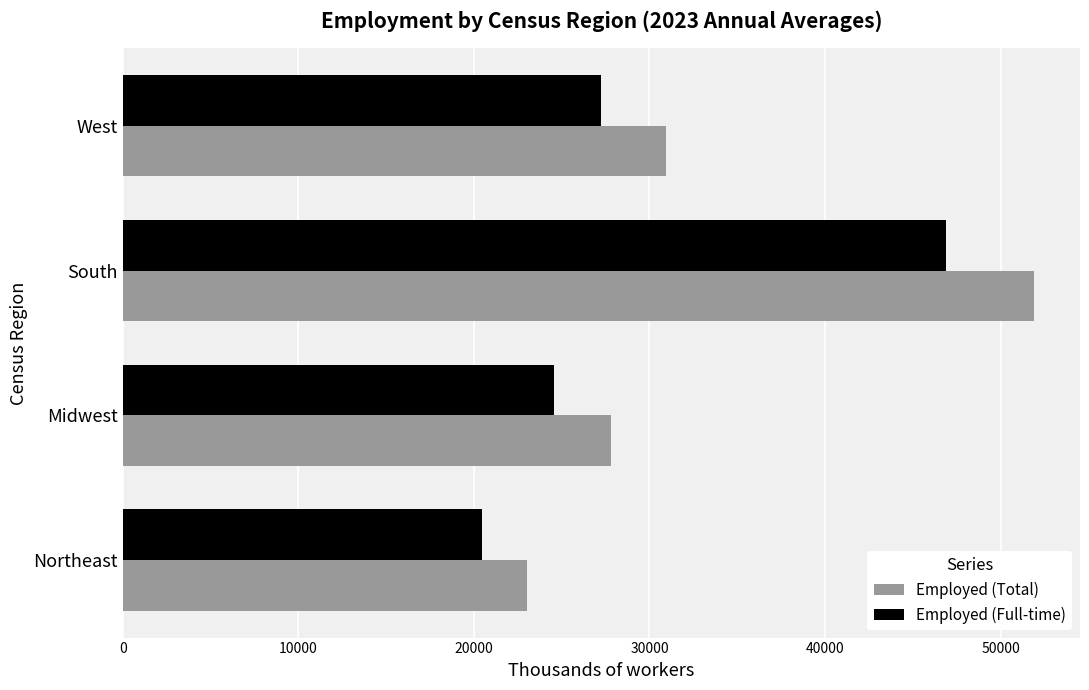

Which series has the largest range (max minus min)?

Employed (Total)